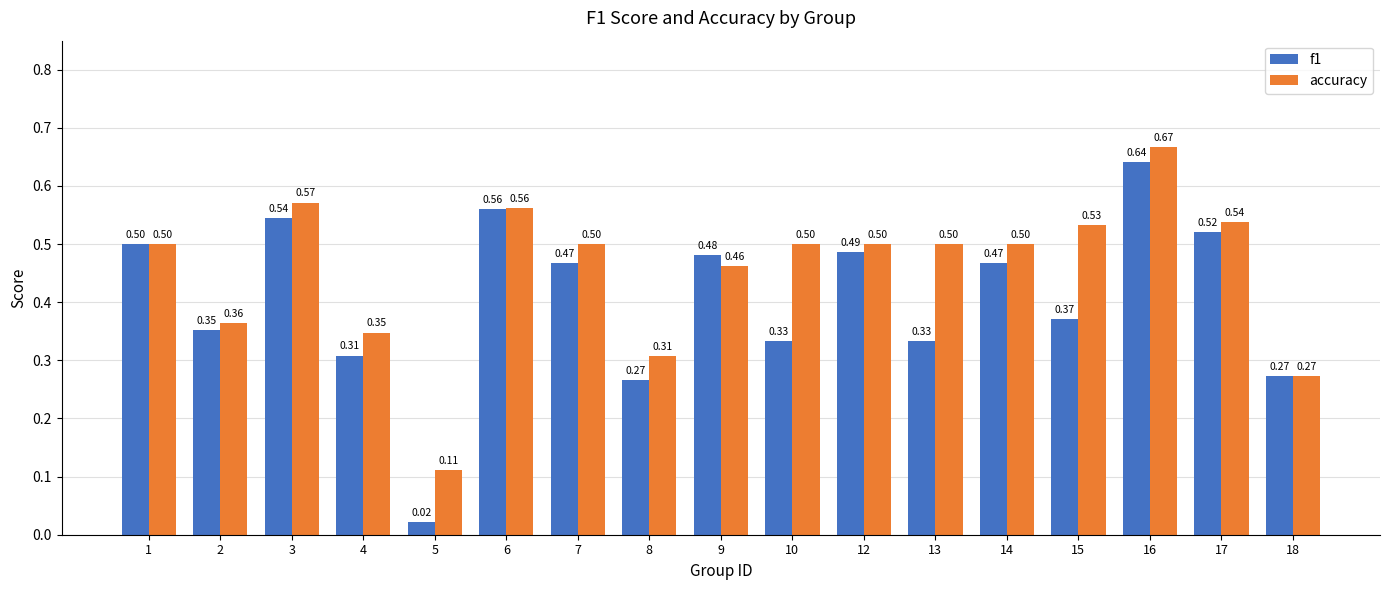

At which category is the sum across all series the highest?

16